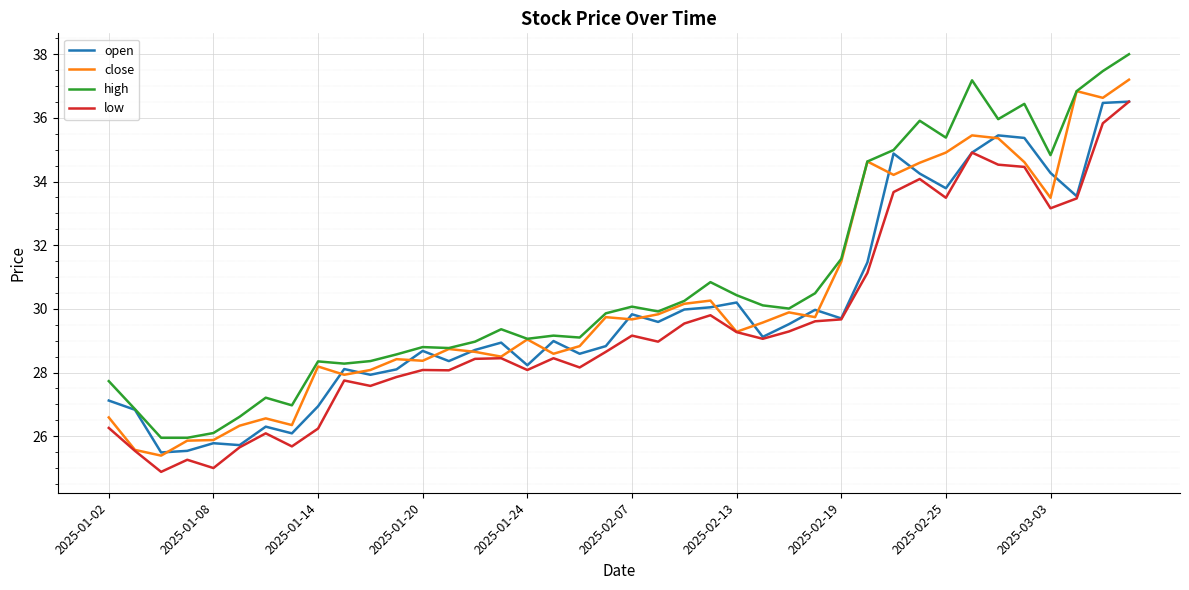

What is the minimum value shown in the chart?

24.9